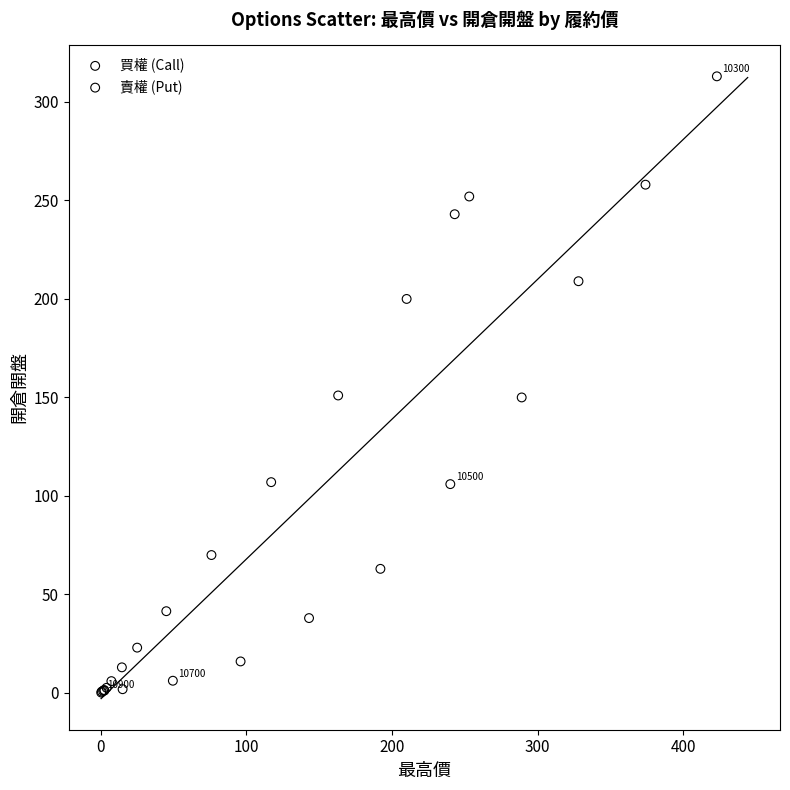

Which series reaches the maximum Y coordinate?

買權 (Call)